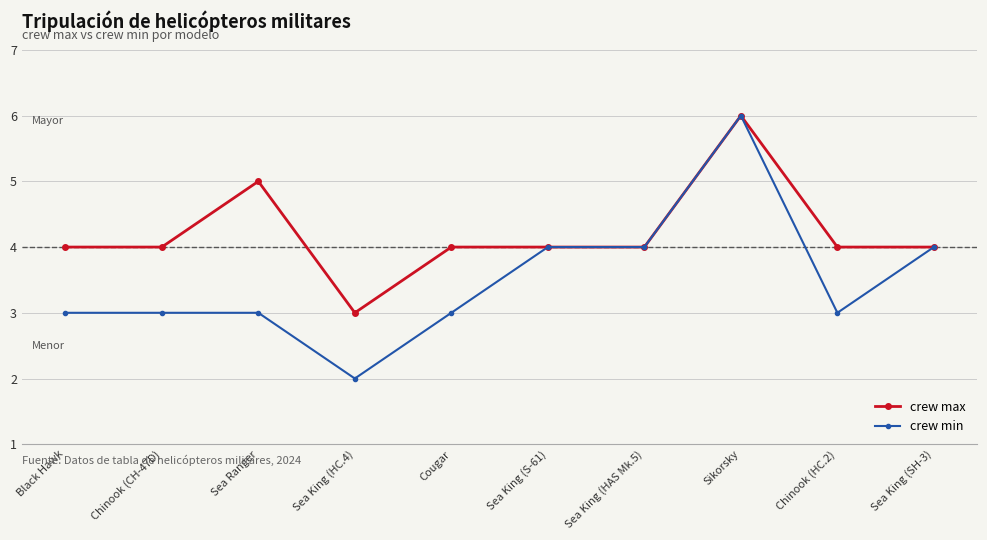

Which series has the widest spread of values?

crew min